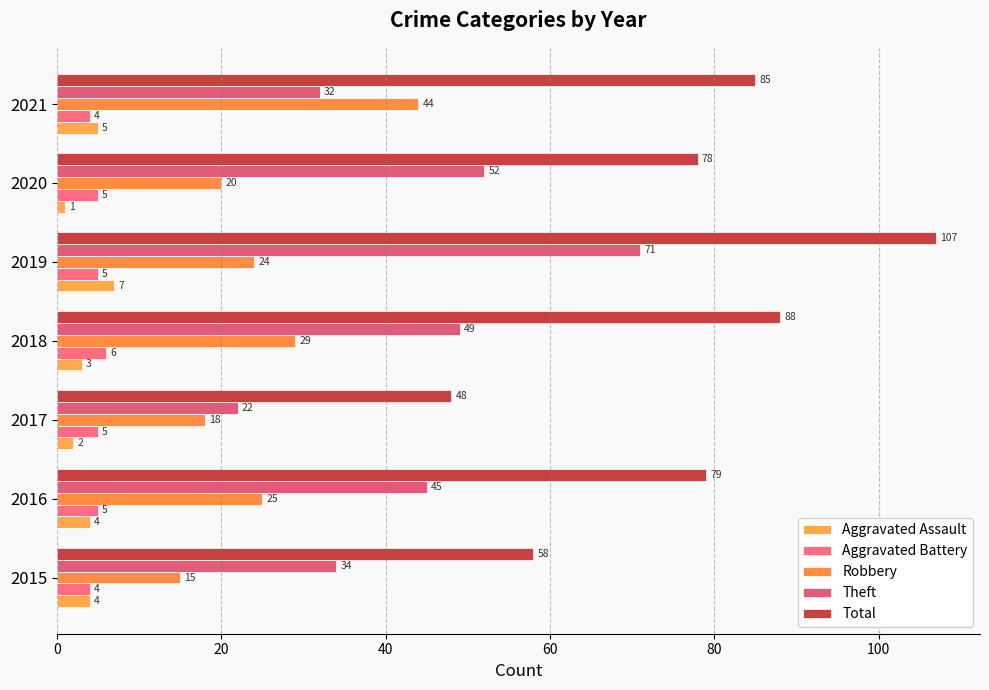

What is the value of the Total bar at the 3rd from the left?

48